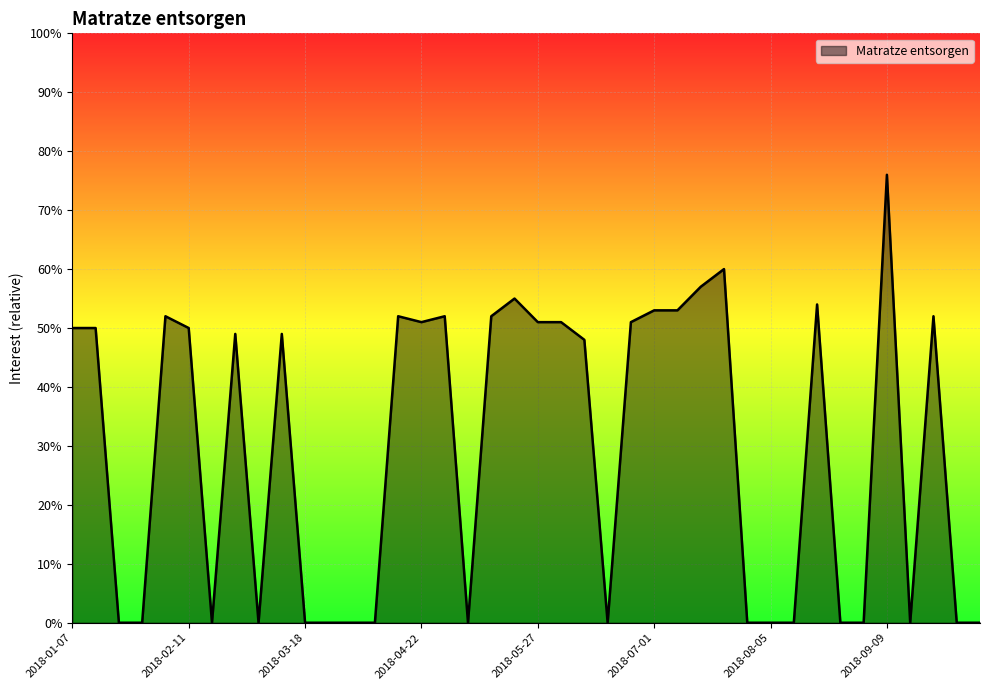

What is the sum of all values?

1168